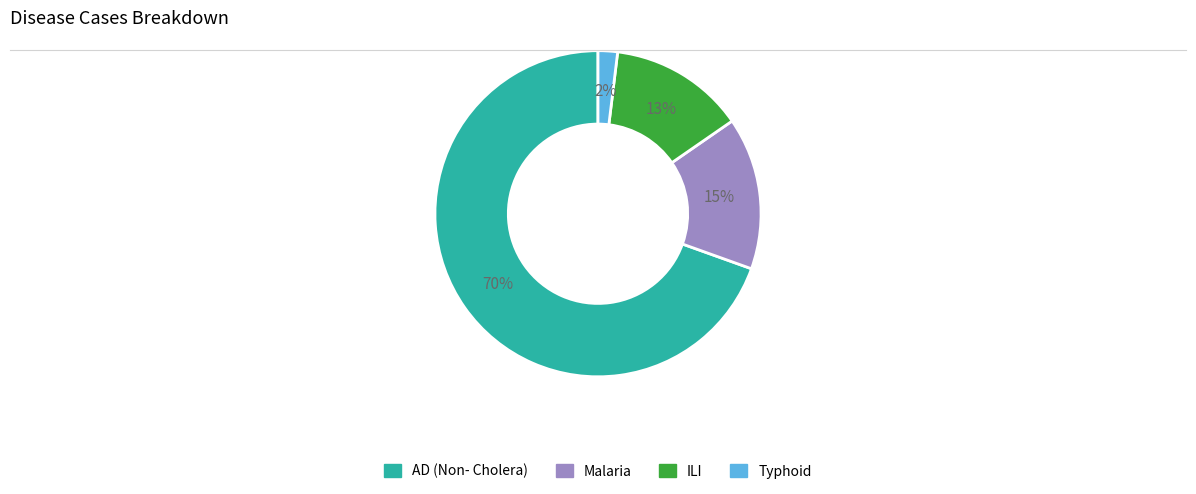

Is there a majority slice in this chart?

Yes